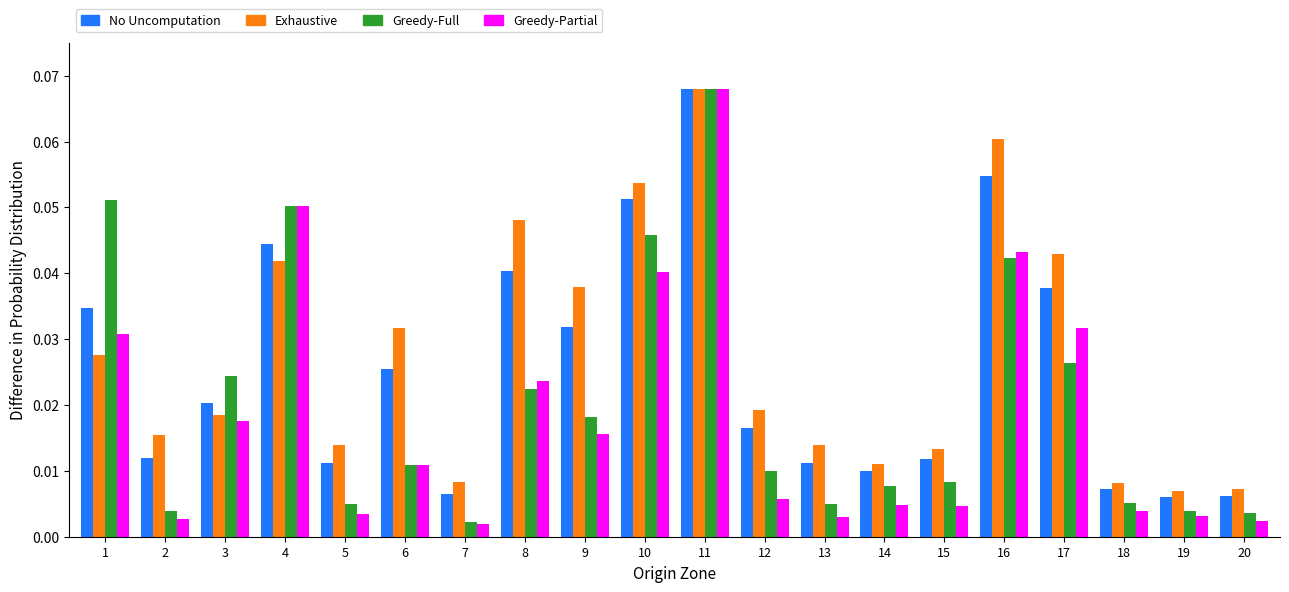

At which category is the sum across all series the highest?

11